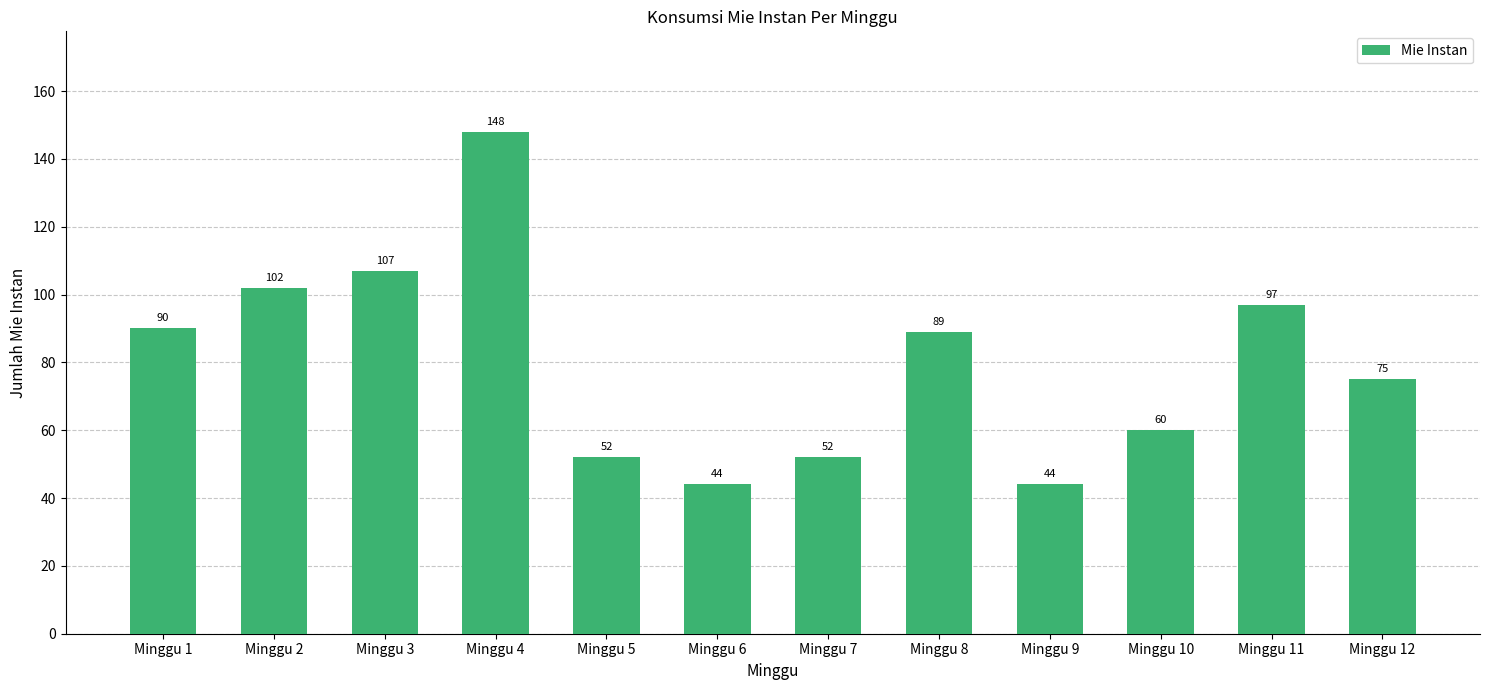

The chart shows a value of 44 at Minggu 9. True or false?

True